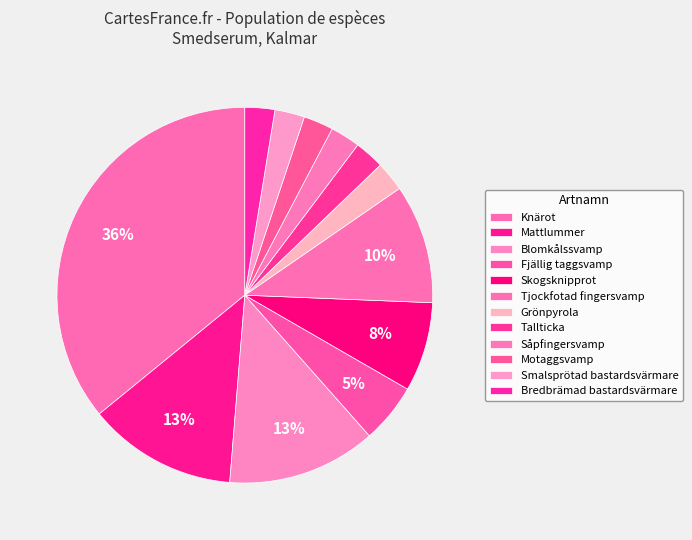

How many slices are in this pie chart?

12